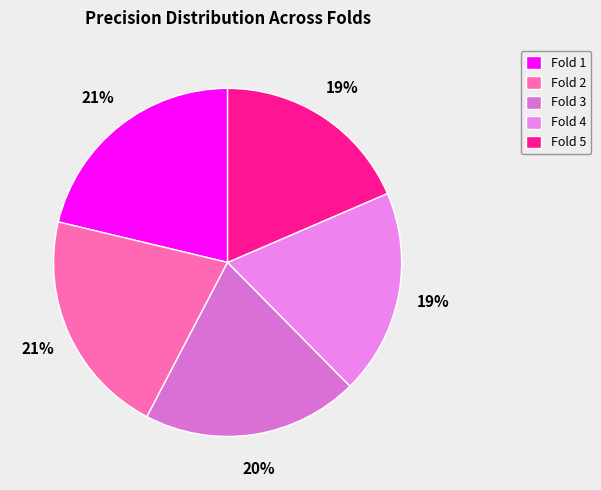

Between Fold 4 and Fold 1, which is larger?

Fold 1